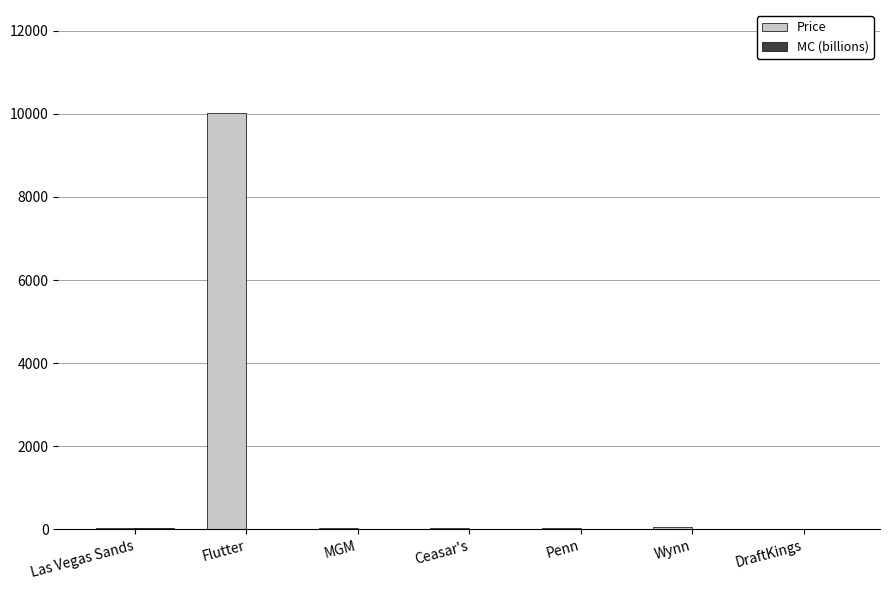

Which series has the largest total across all categories?

Price